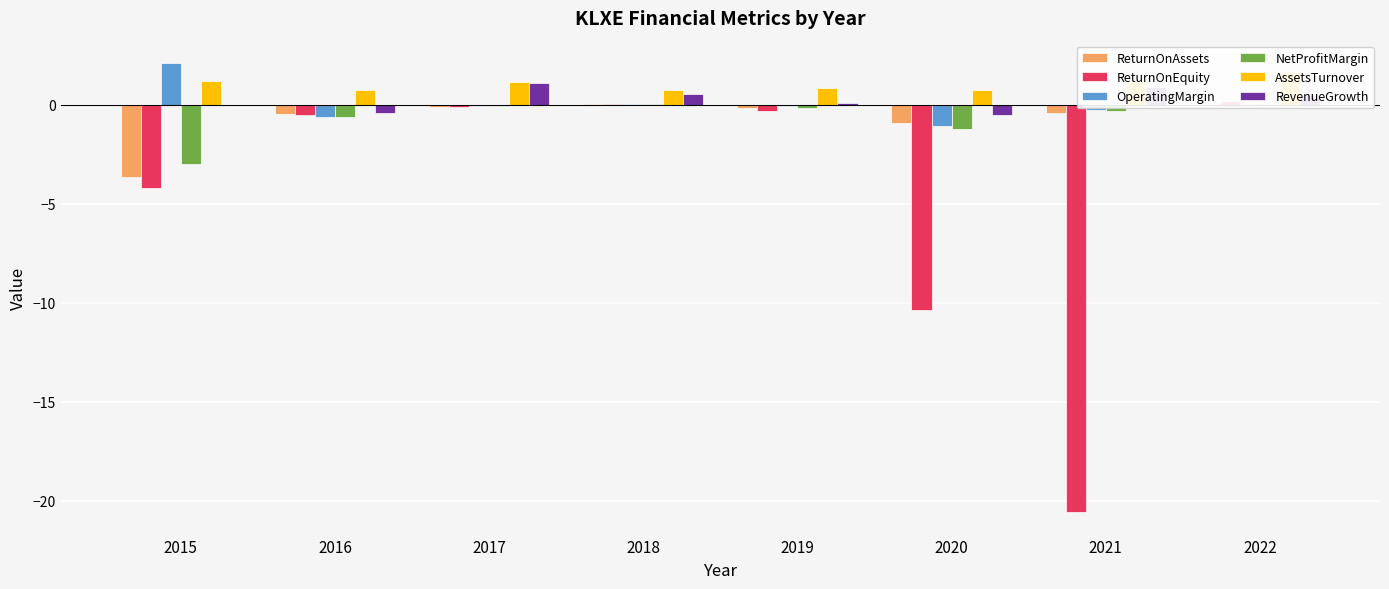

Where is RevenueGrowth nearest to the value 0?

2015